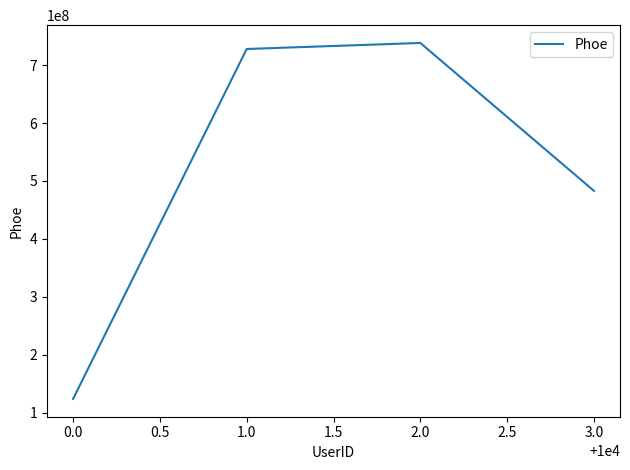

List the labels in order of value, smallest first.

0.0, 3.0, 1.0, 2.0